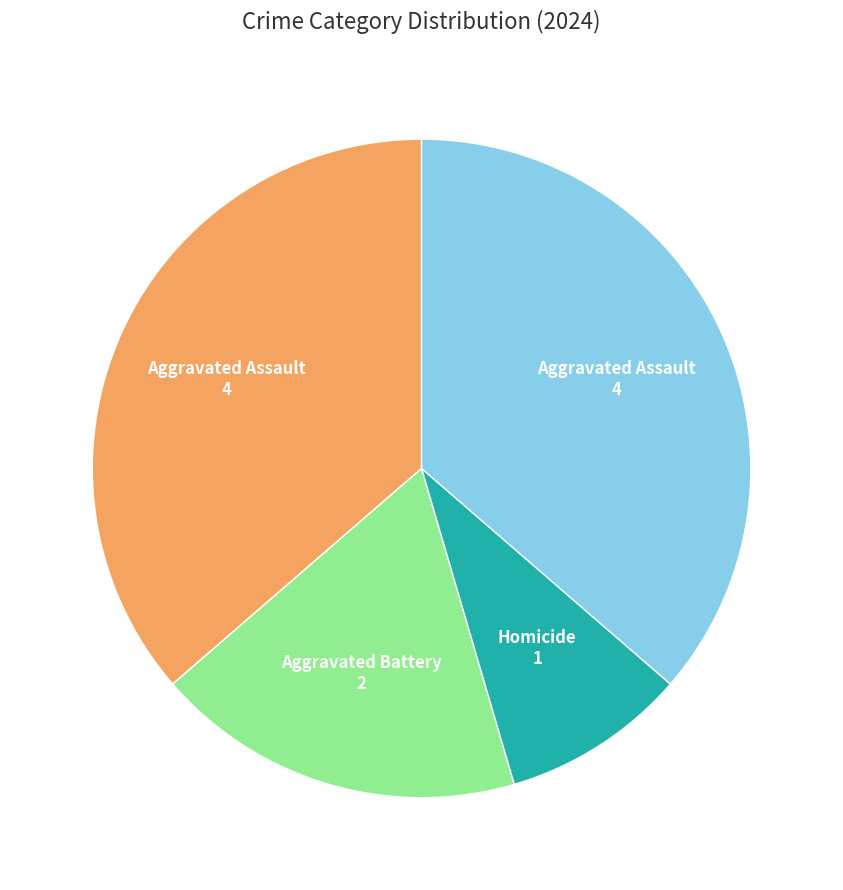

Does any single category account for the majority?

No